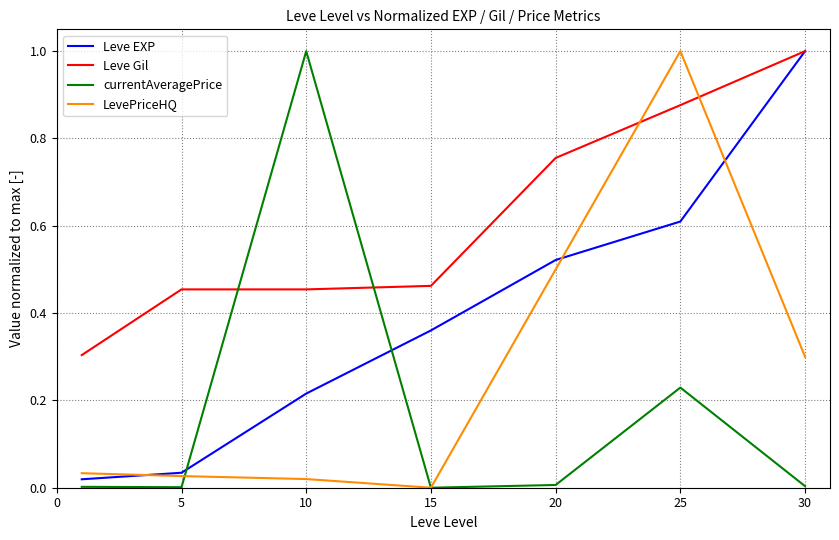

Rank the series by their average value, from lowest to highest.

currentAveragePrice, LevePriceHQ, Leve EXP, Leve Gil